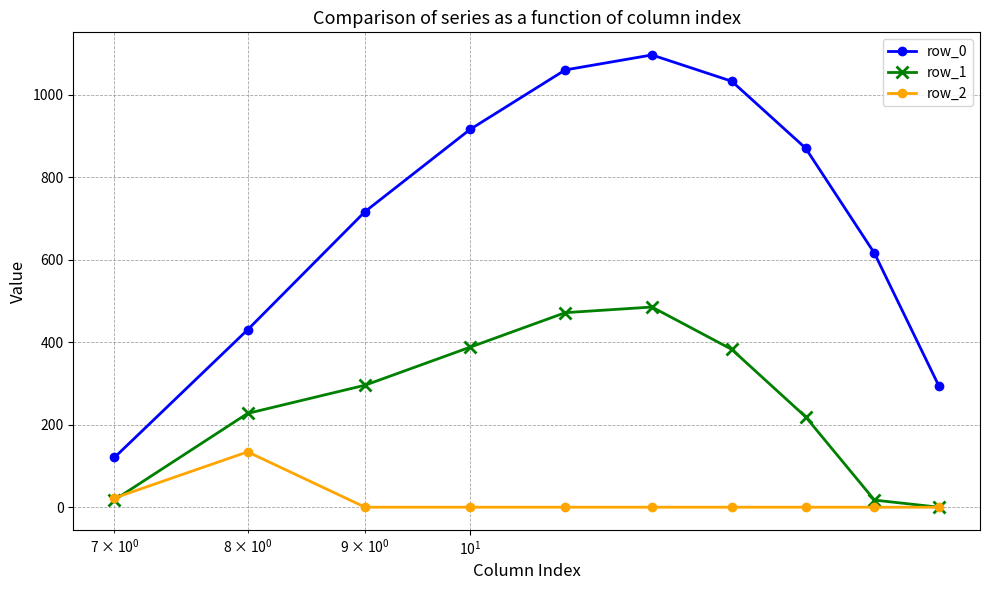

True or false: row_1 has more than 0 points higher than both neighbors.

True